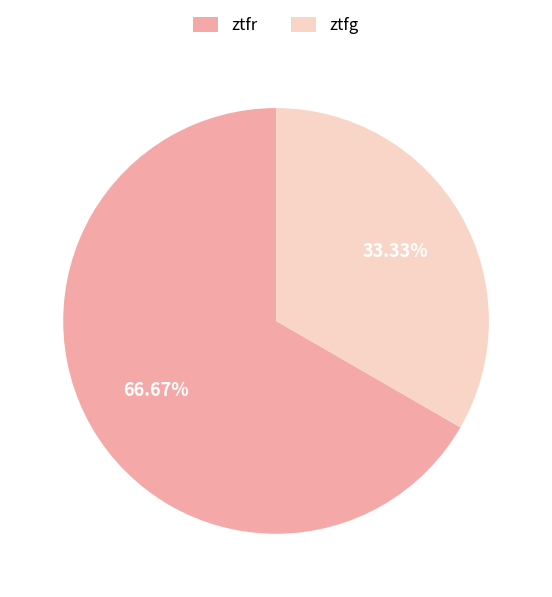

Count the number of slices in the pie.

2